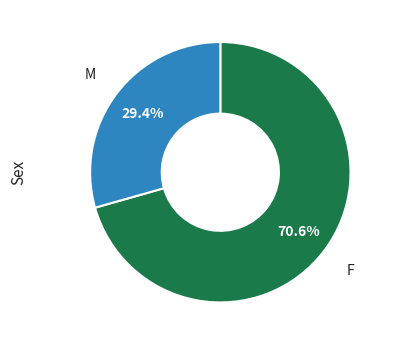

Does any single category account for the majority?

Yes